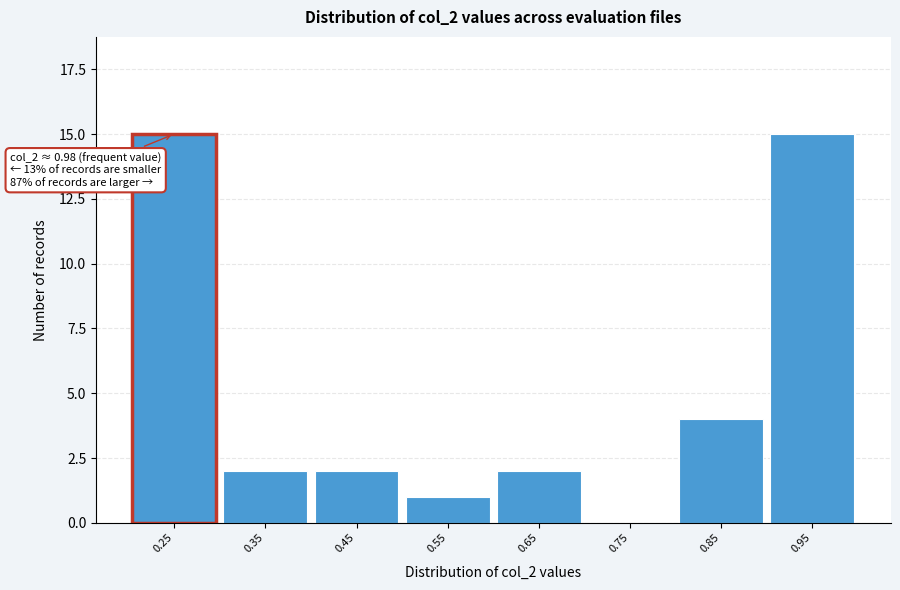

Reading left to right, list all the values displayed in this chart.

0.25=15	0.35=2	0.45=2	0.55=1	0.65=2	0.75=0	0.85=4	0.95=15